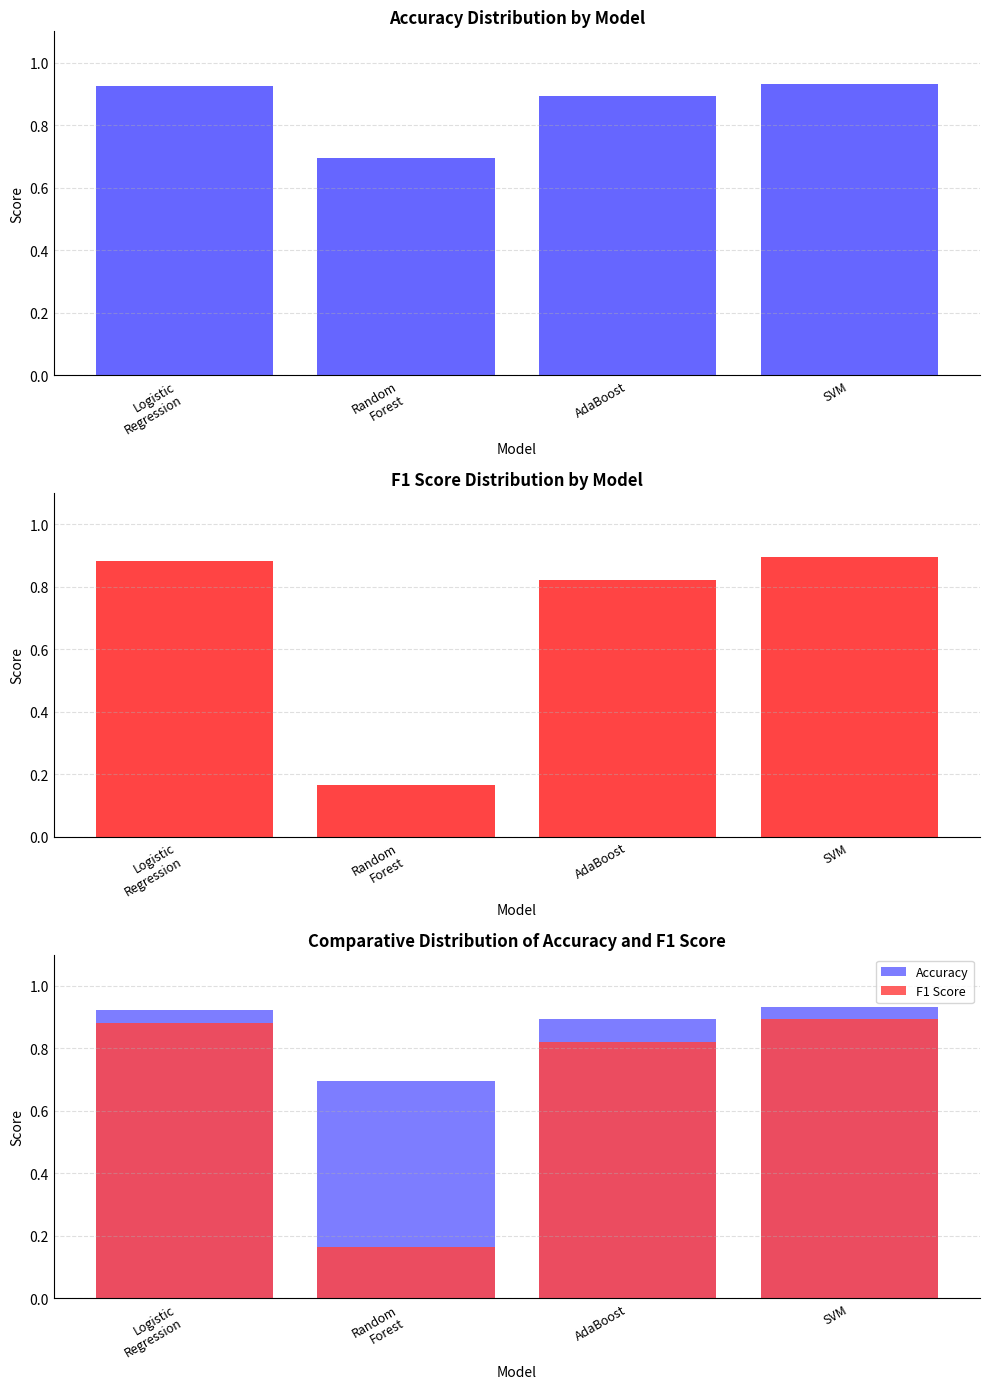

What is the difference between the maximum and minimum values in the F1 Score series?

0.7